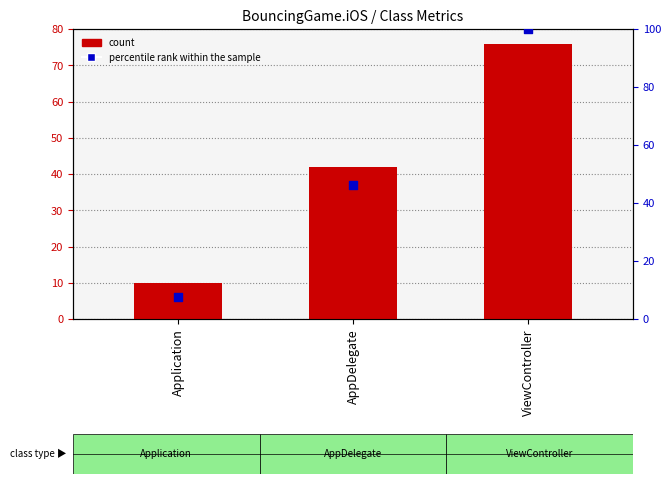

At how many categories does at least one series exceed 10?

2